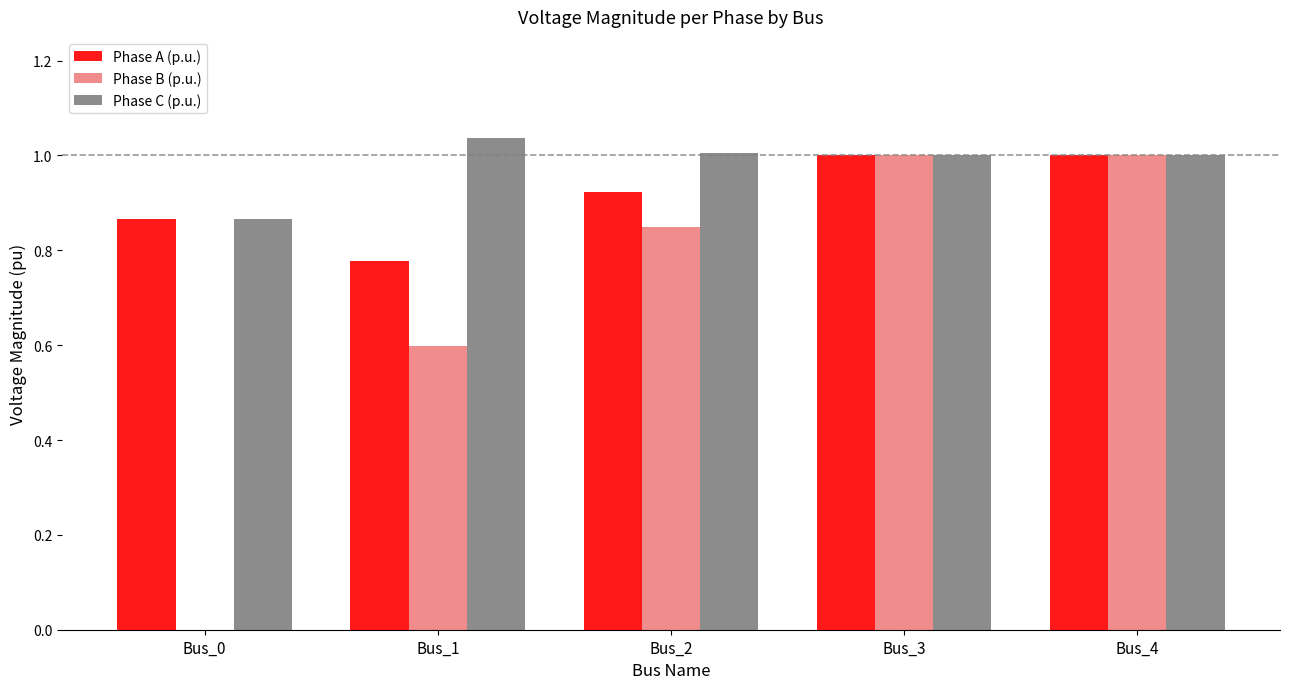

Which series has the widest spread of values?

Phase B (p.u.)